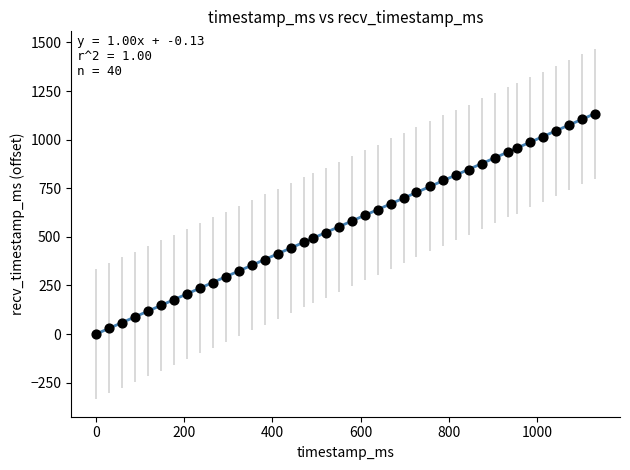

What is the range of Y values (max minus min)?

1132